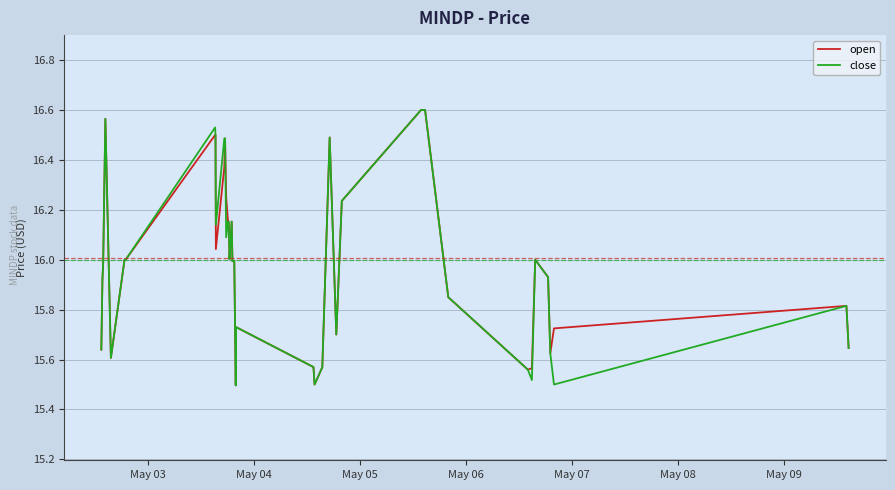

What is the value of the close point at the 6th from the left?

16.0